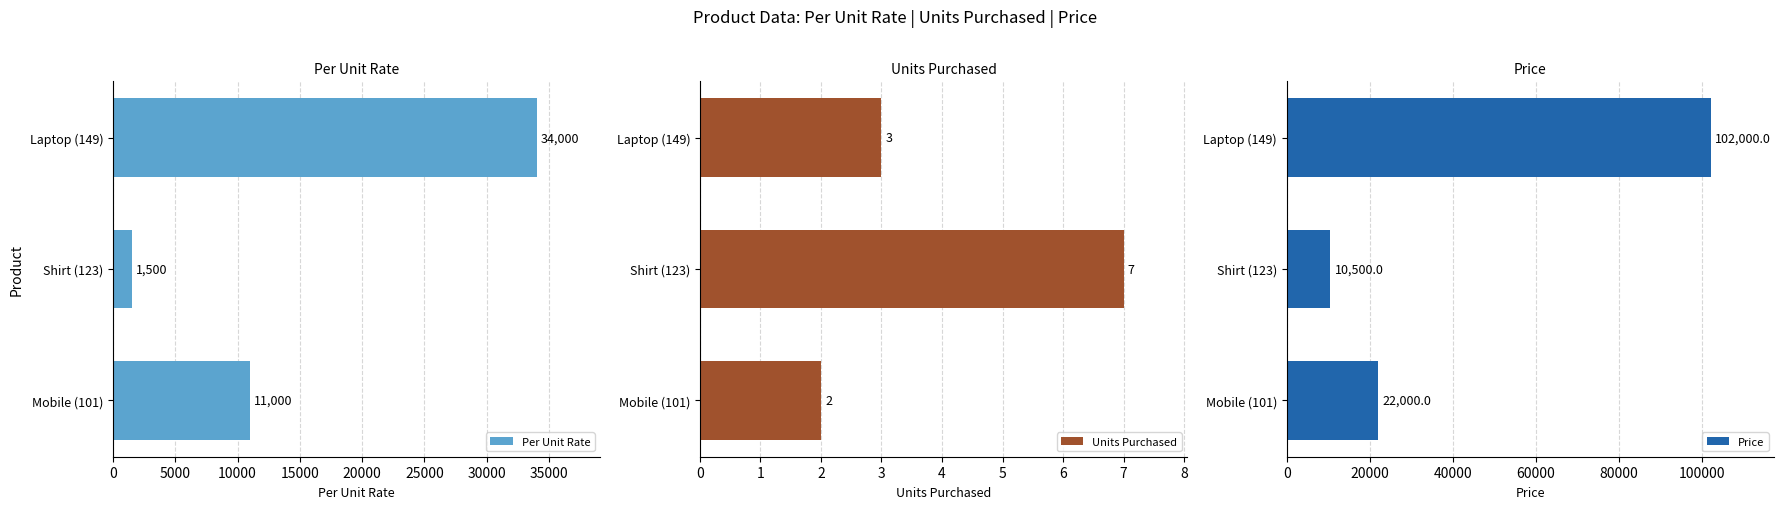

Reading left to right, transcribe all the data shown in this chart.

Per Unit Rate: 11000	1500	34000
Units Purchased: 2	7	3
Price: 22000	10500	102000